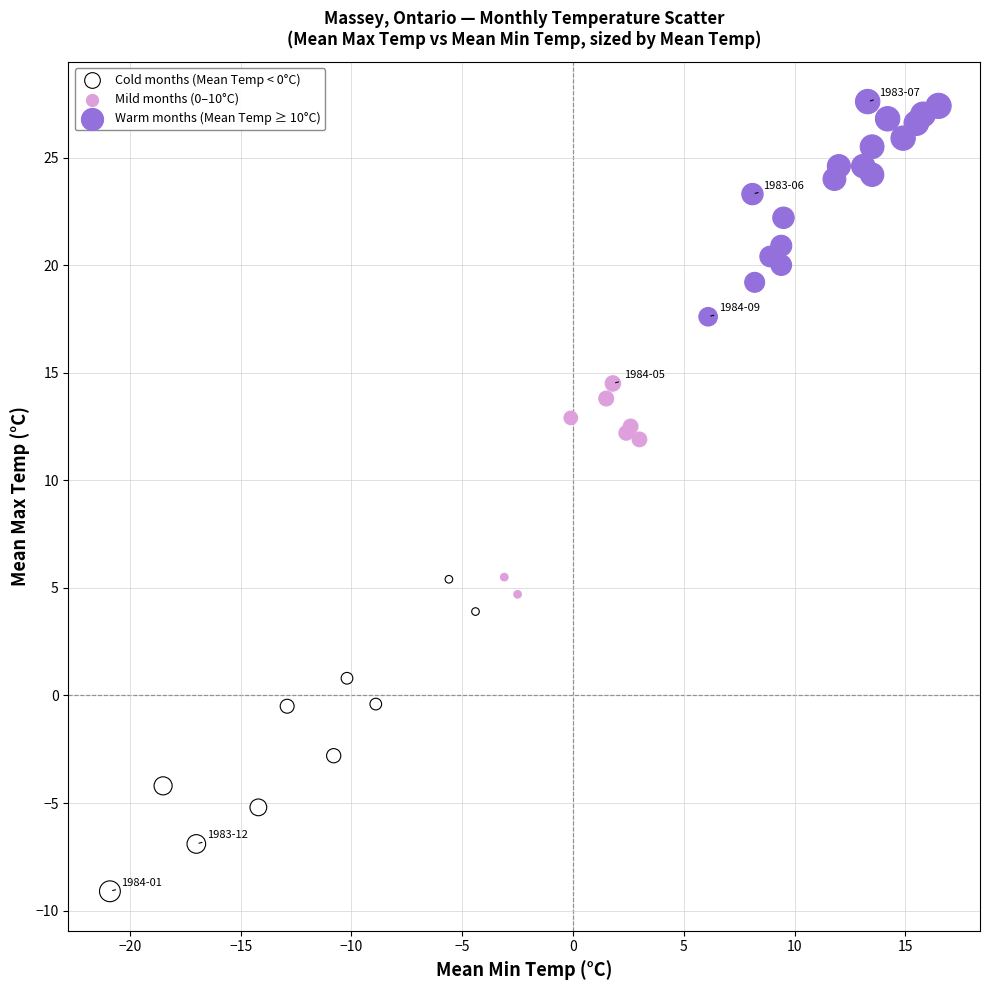

Which series has the widest spread of Y values?

Cold months (Mean Temp < 0°C)